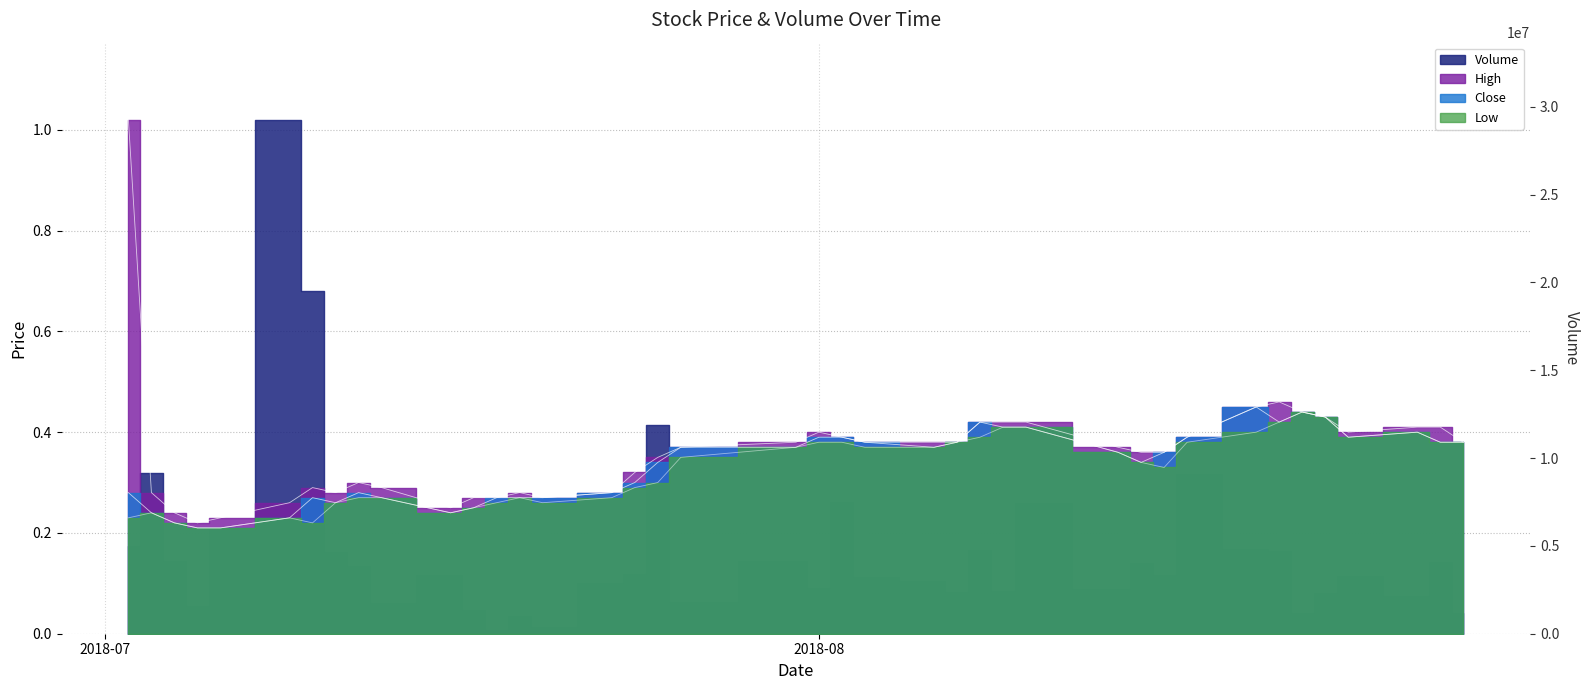

What is the average value of the High series?

0.4